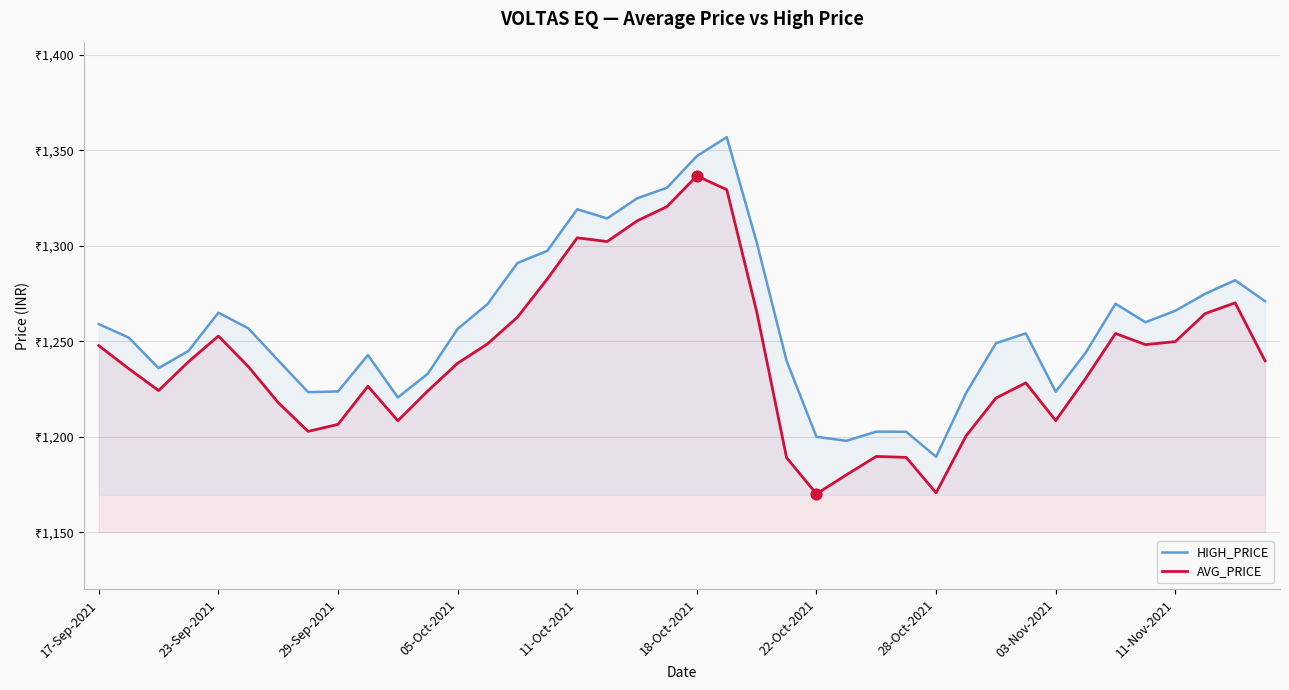

Which series has the largest total across all categories?

HIGH_PRICE